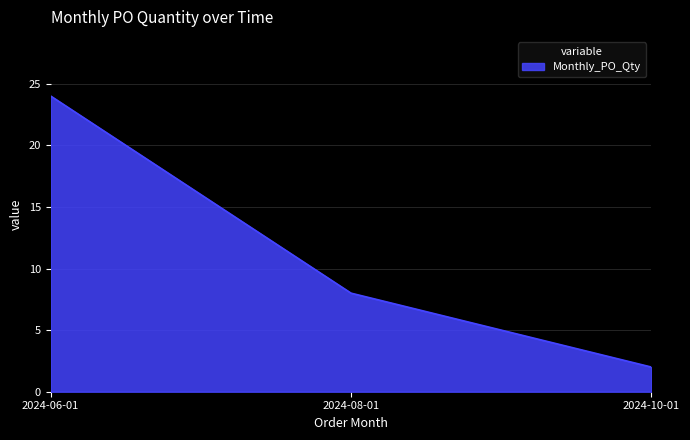

Rank the categories by value from lowest to highest.

2024-10-01, 2024-08-01, 2024-06-01